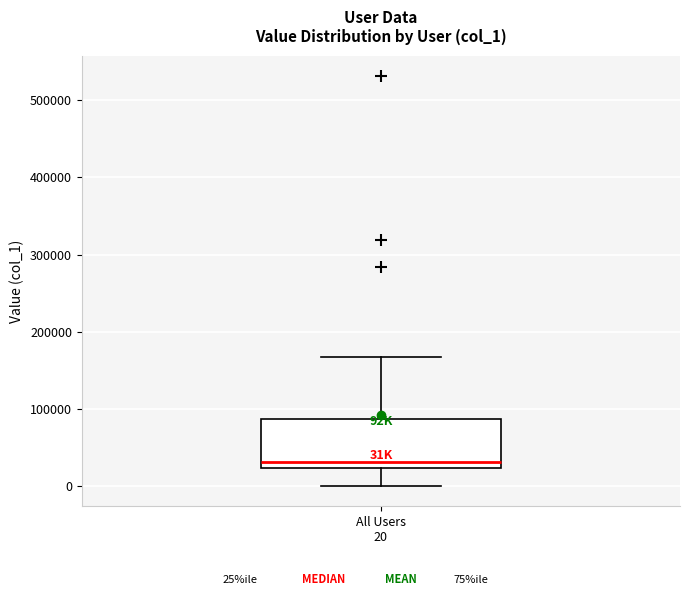

Transcribe this box plot: give where the median line is, the range the box spans, and where the two whiskers end, as read against the y-axis. The values are not printed on the chart, so give them approximately, as read against the axis.

median 30000, box 20000 to 90000, whiskers 0 to 170000